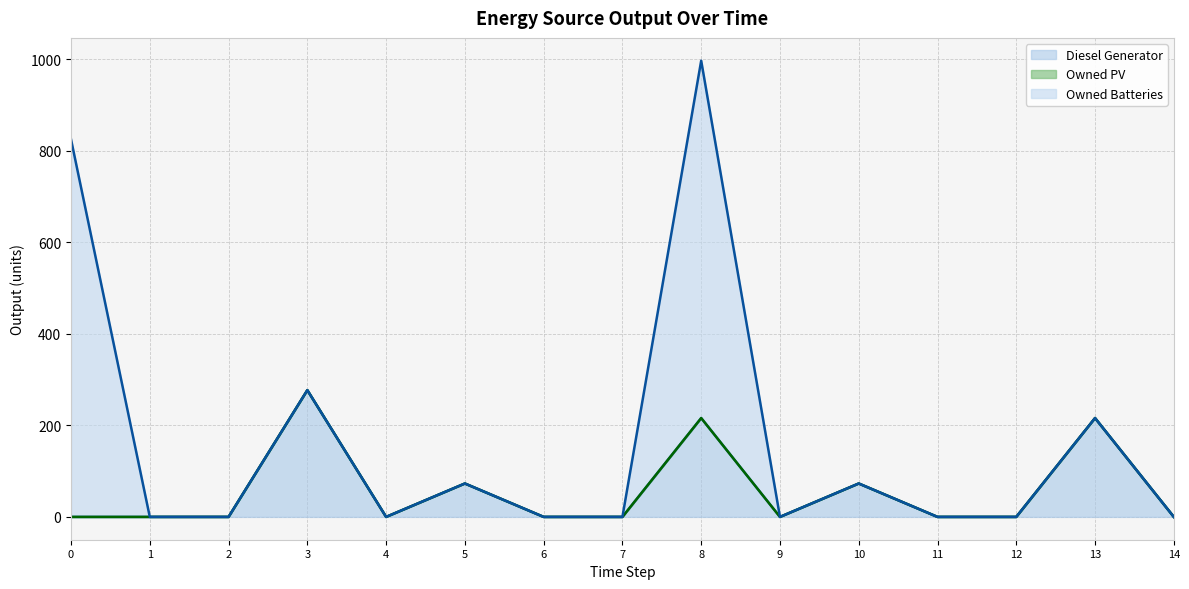

Count the number of categories in the chart.

15